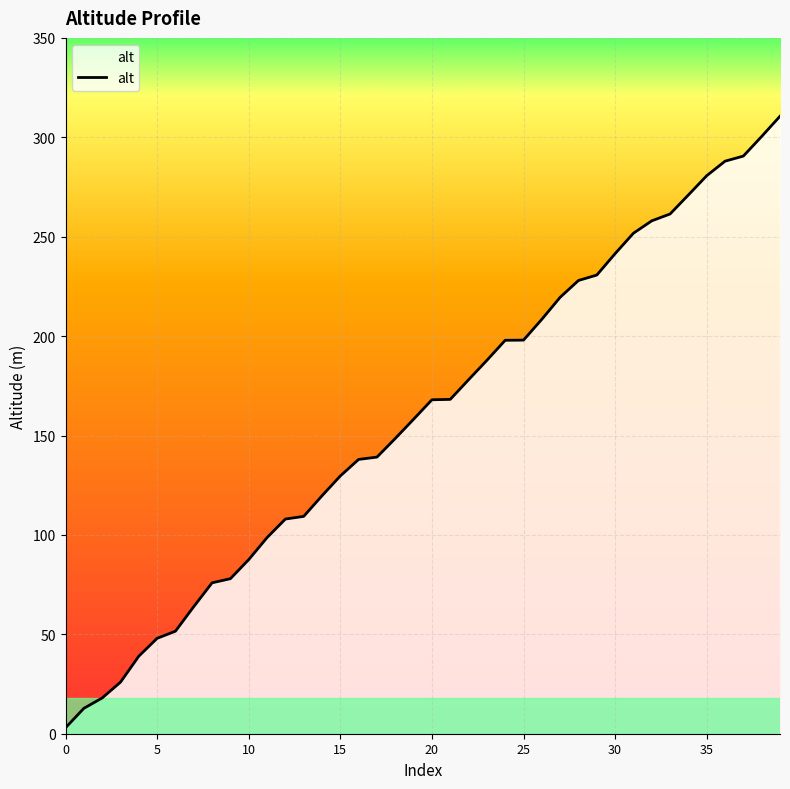

What is the greatest value displayed?

310.6